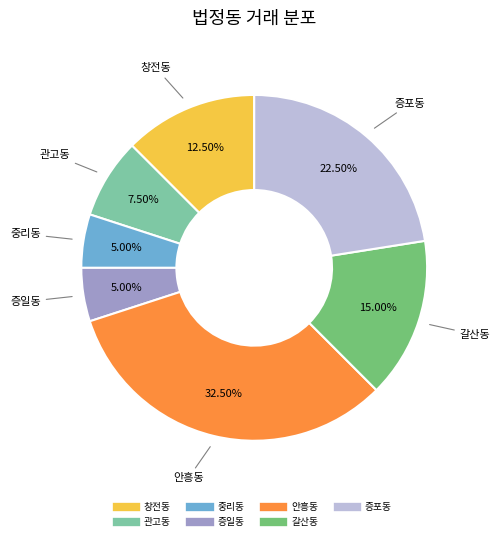

Which category has the biggest portion of the pie?

안흥동